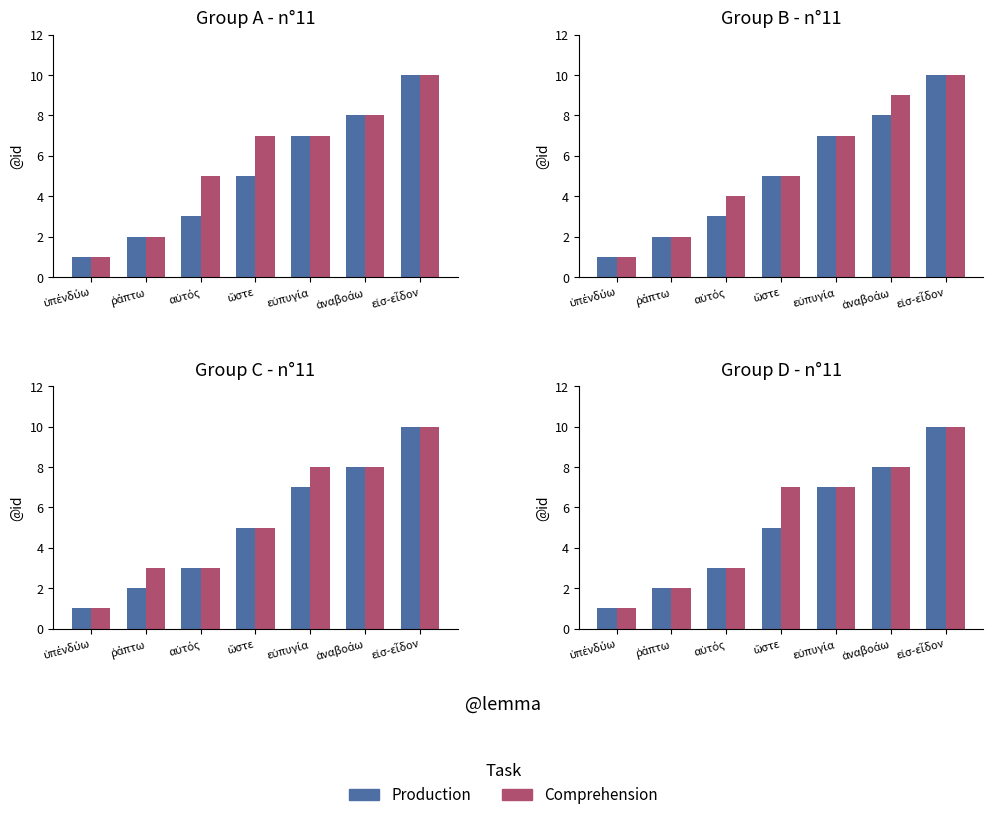

At which label is Comprehension closest to 5?

αὐτός